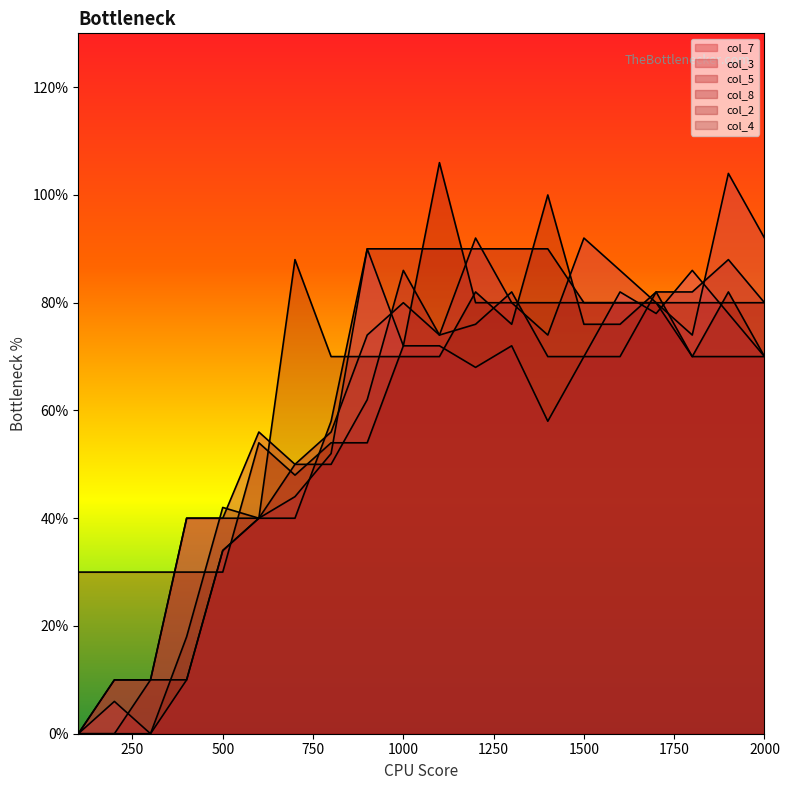

How many values in the col_8 series exceed 70?

9